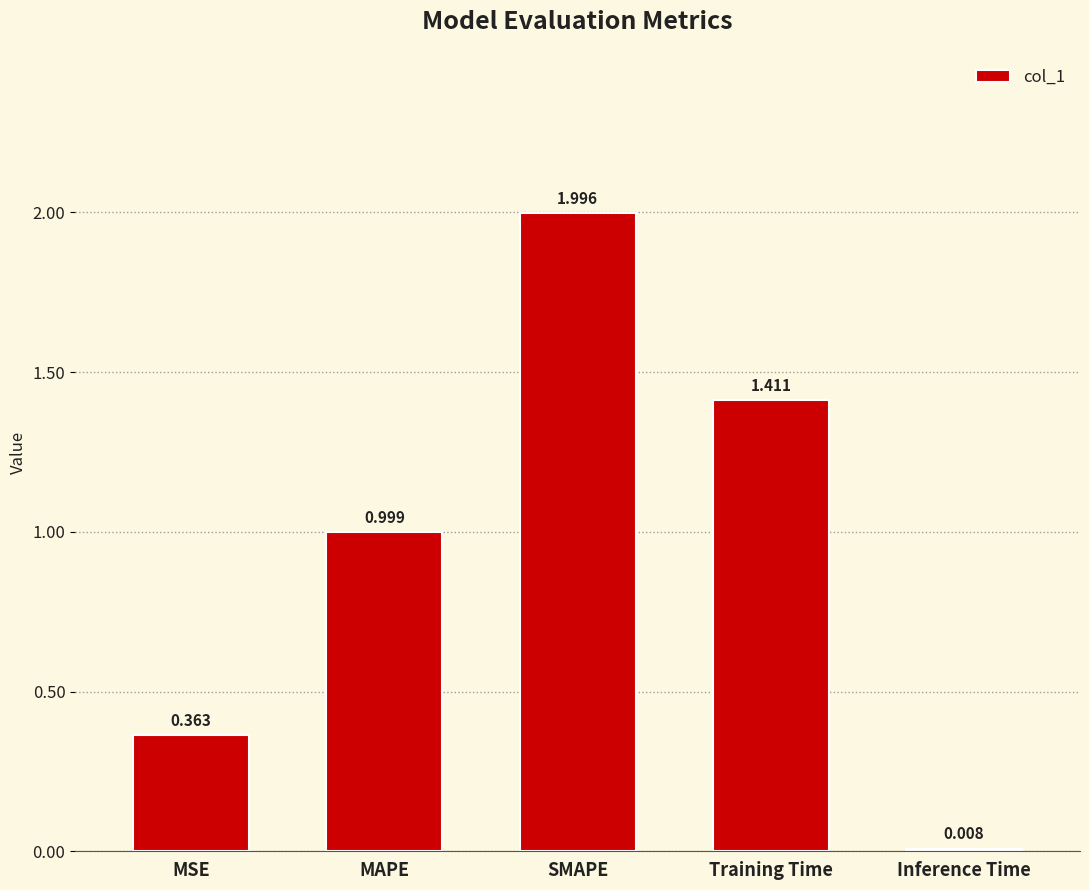

Between MAPE and MSE, which is larger?

MAPE